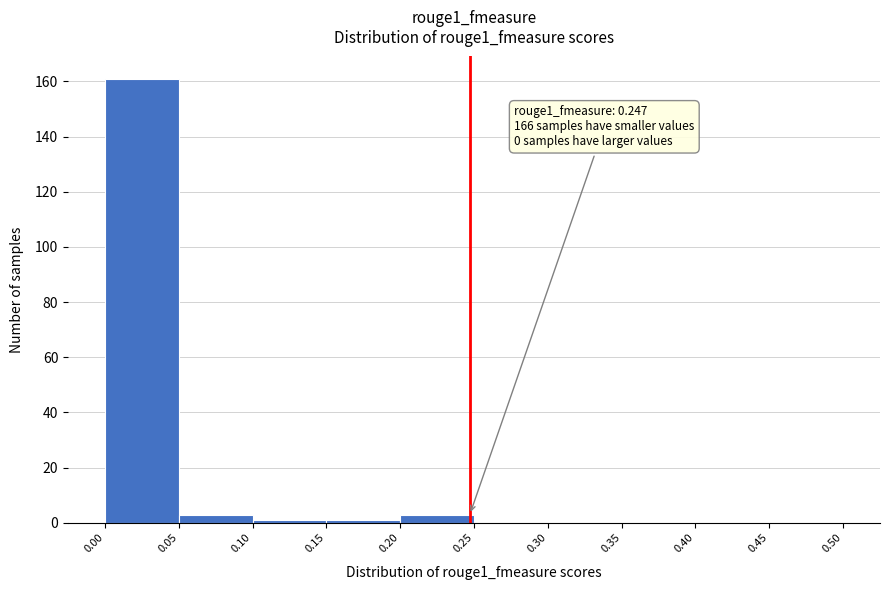

Which range on the x-axis has the tallest bar?

0.00 to 0.05